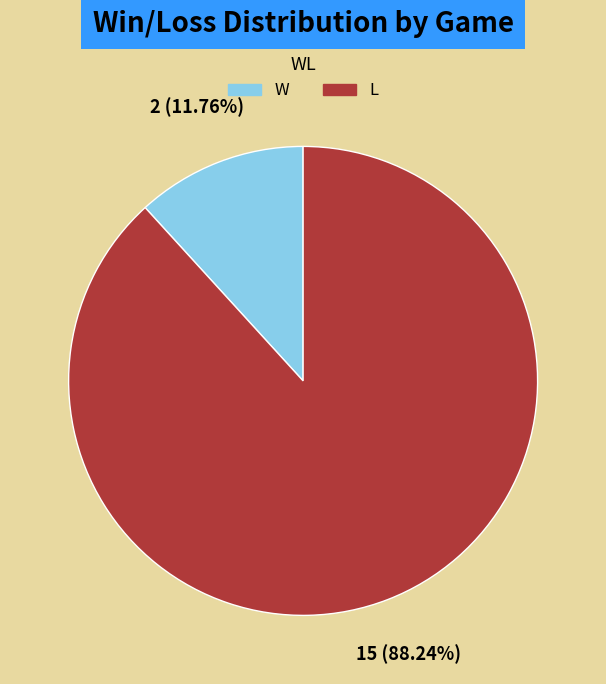

Which category has the smallest portion of the pie?

W